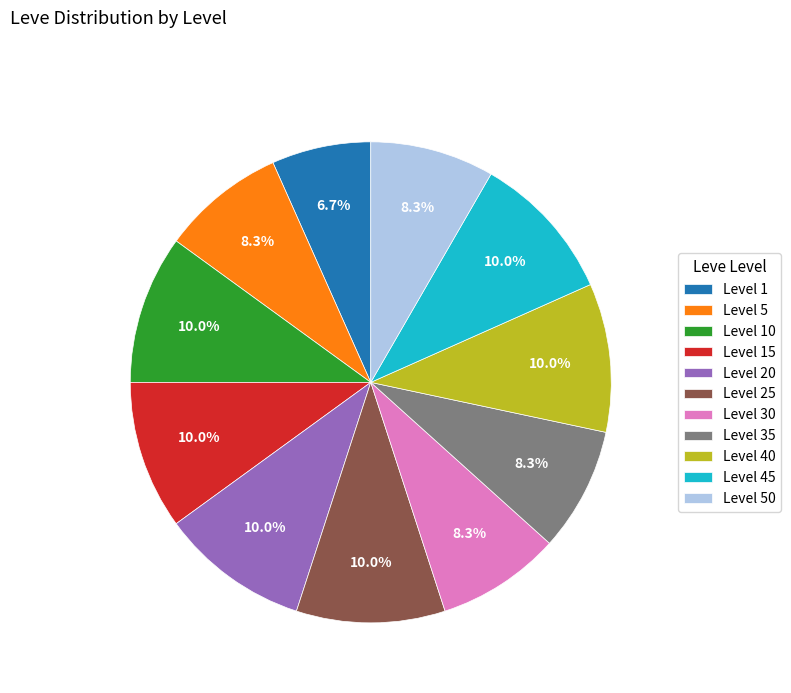

How many segments does this pie chart have?

11